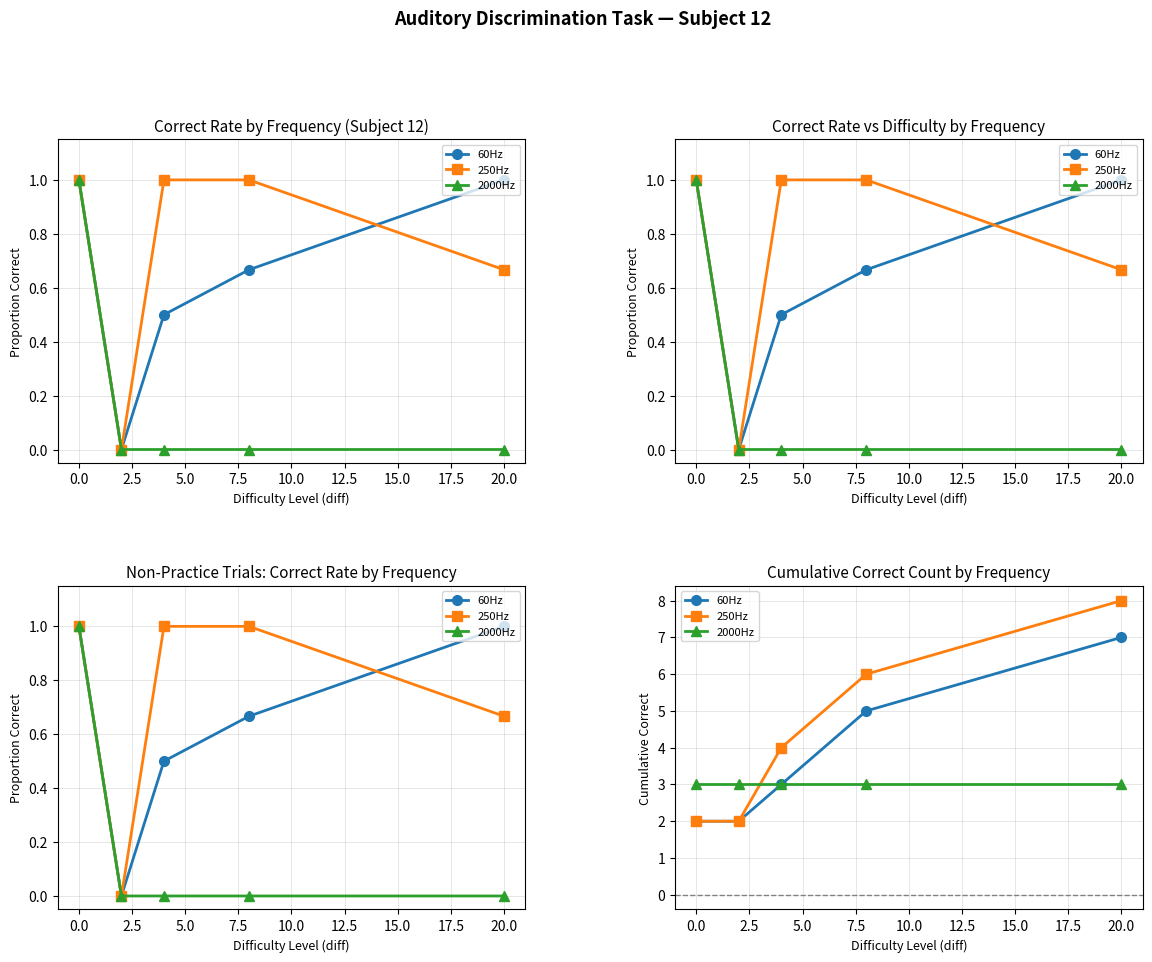

True or false: 2000Hz has a value of 3 at 20.0.

True